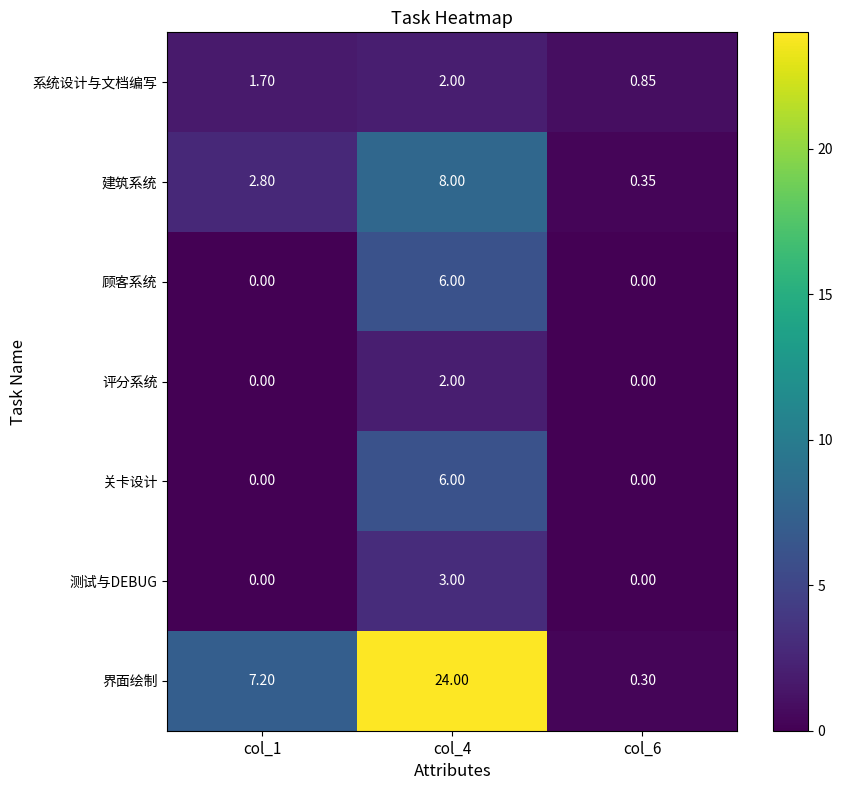

Between col_4 and col_6, which series saw the biggest shift?

界面绘制